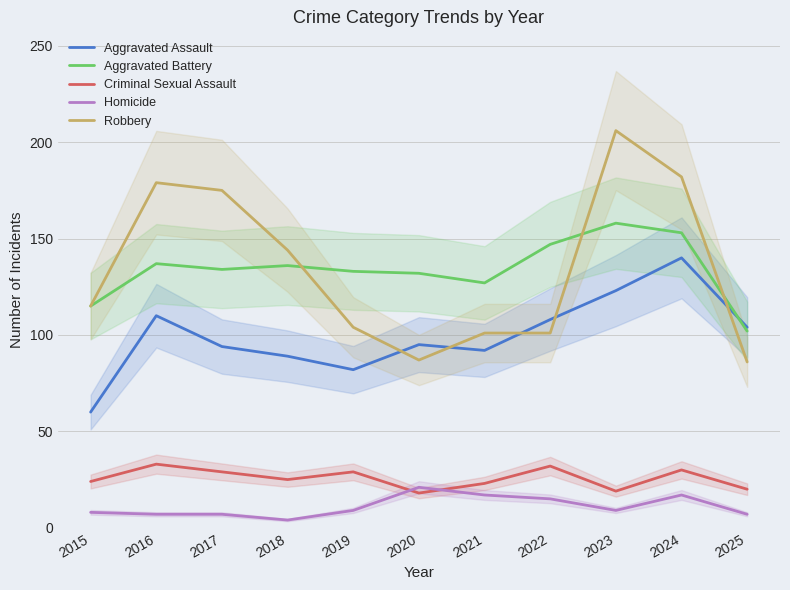

Reading left to right, transcribe all the data shown in this chart.

Aggravated Assault: 60	110	94	89	82	95	92	108	123	140	104
Aggravated Battery: 115	137	134	136	133	132	127	147	158	153	102
Criminal Sexual Assault: 24	33	29	25	29	18	23	32	19	30	20
Homicide: 8	7	7	4	9	21	17	15	9	17	7
Robbery: 115	179	175	144	104	87	101	101	206	182	86